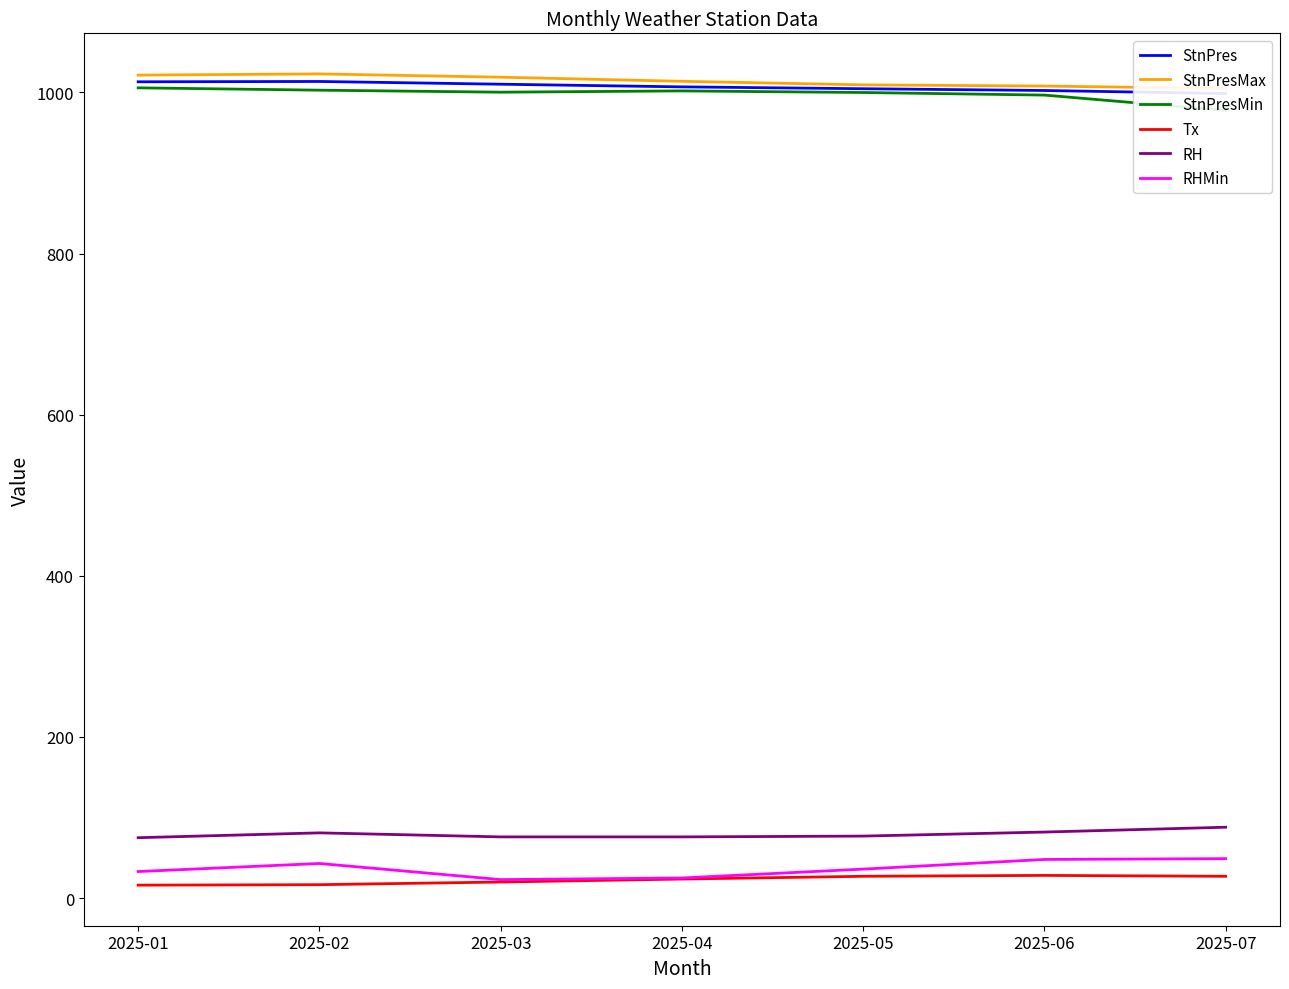

What is the approximate value of StnPres at 2025-01?

1013.1